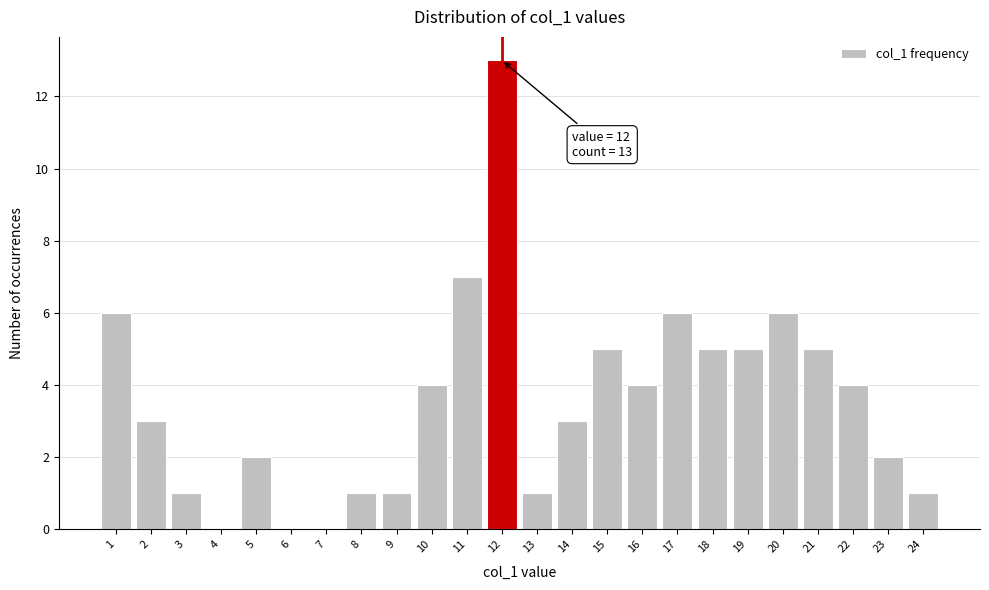

Reading left to right, what are all the values shown in this chart?

1=6	2=3	3=1	4=0	5=2	6=0	7=0	8=1	9=1	10=4	11=7	12=13	13=1	14=3	15=5	16=4	17=6	18=5	19=5	20=6	21=5	22=4	23=2	24=1